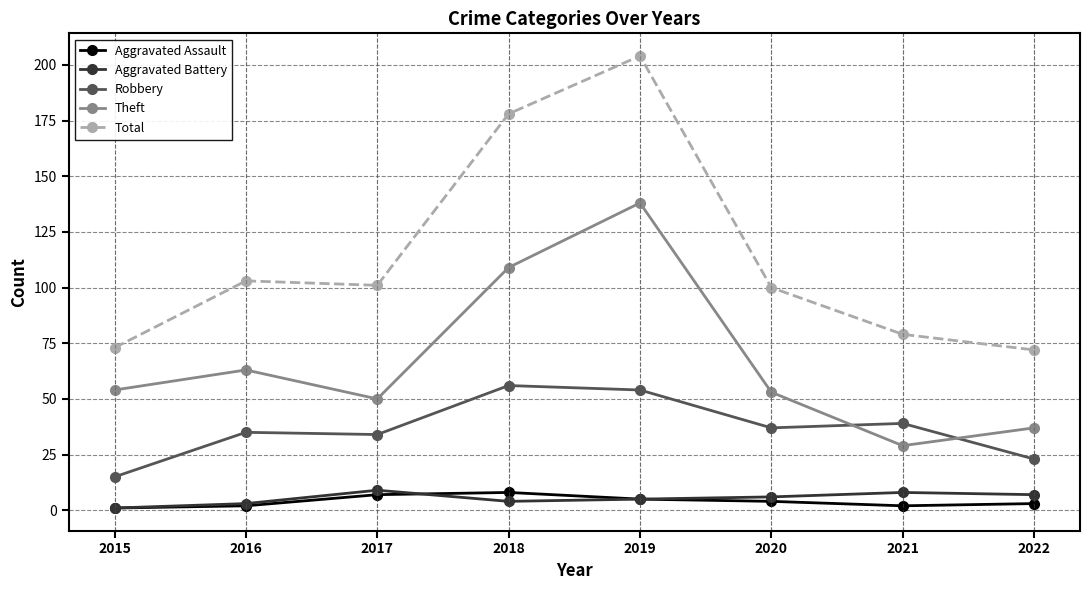

Count the number of categories in the chart.

8